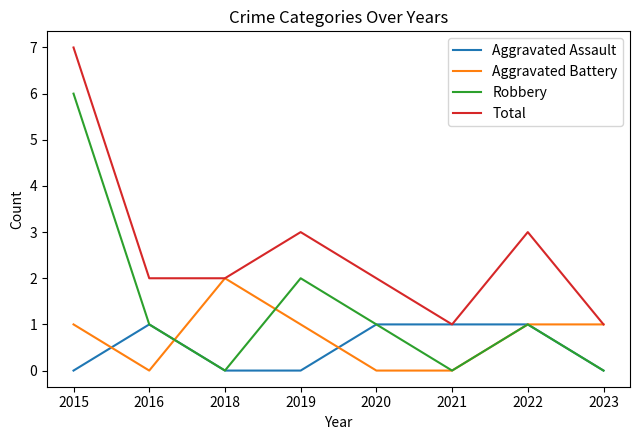

Rank the series at 2015 from lowest to highest value.

Aggravated Assault, Aggravated Battery, Robbery, Total